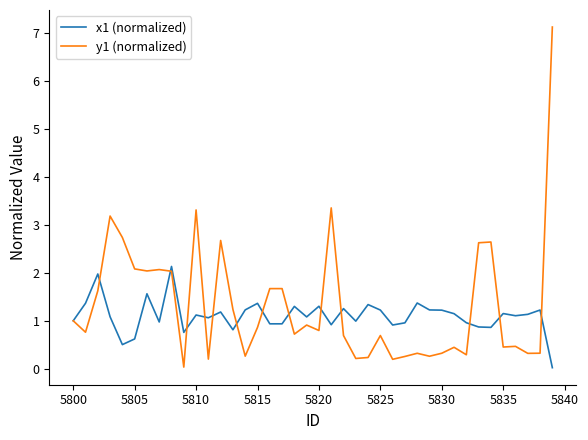

Which series has the largest range (max minus min)?

y1 (normalized)